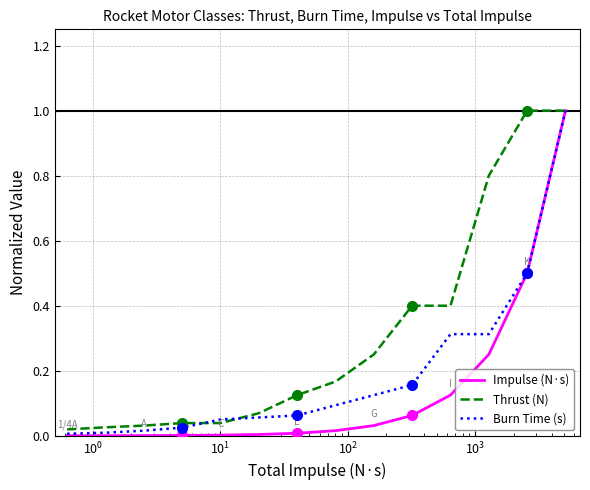

What is the greatest value displayed?

1.0